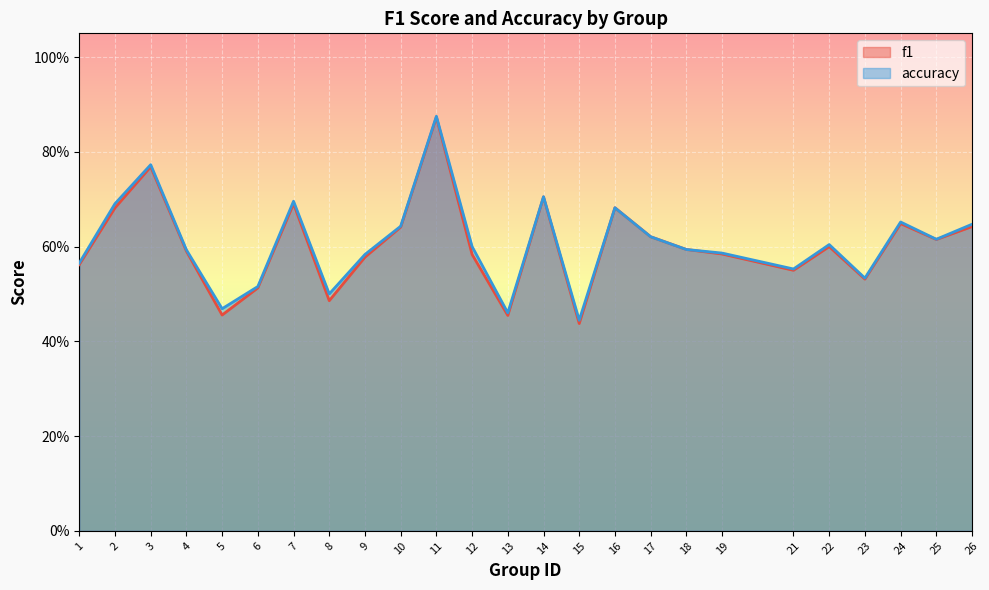

List the series in order of their overall mean, highest first.

accuracy, f1